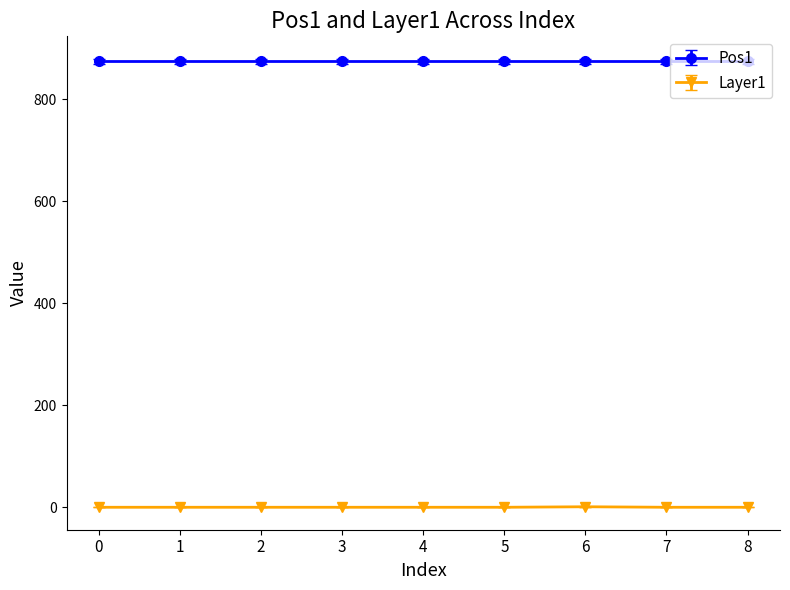

Which series has the largest total across all categories?

Pos1